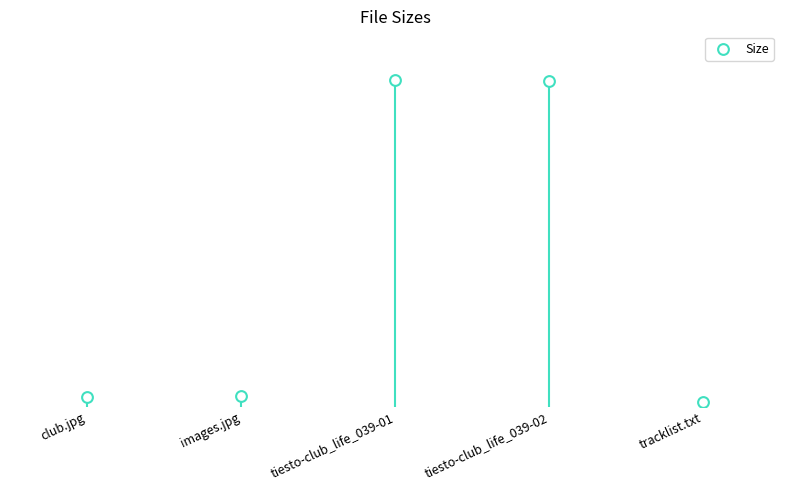

What is the change in value from club.jpg to tiesto-club_life_039-02?

+61.7